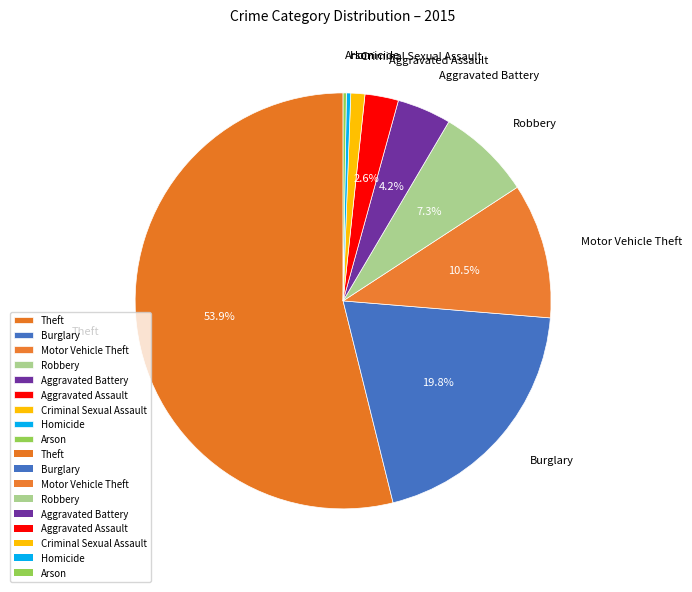

Which slice is the largest?

Theft